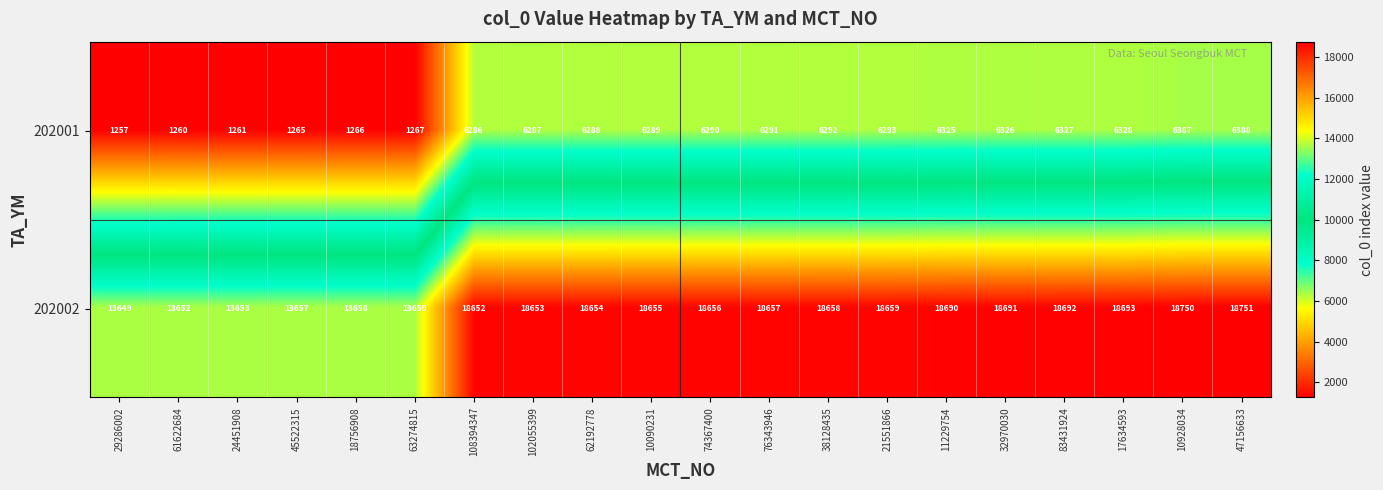

What is the smallest value displayed?

1257